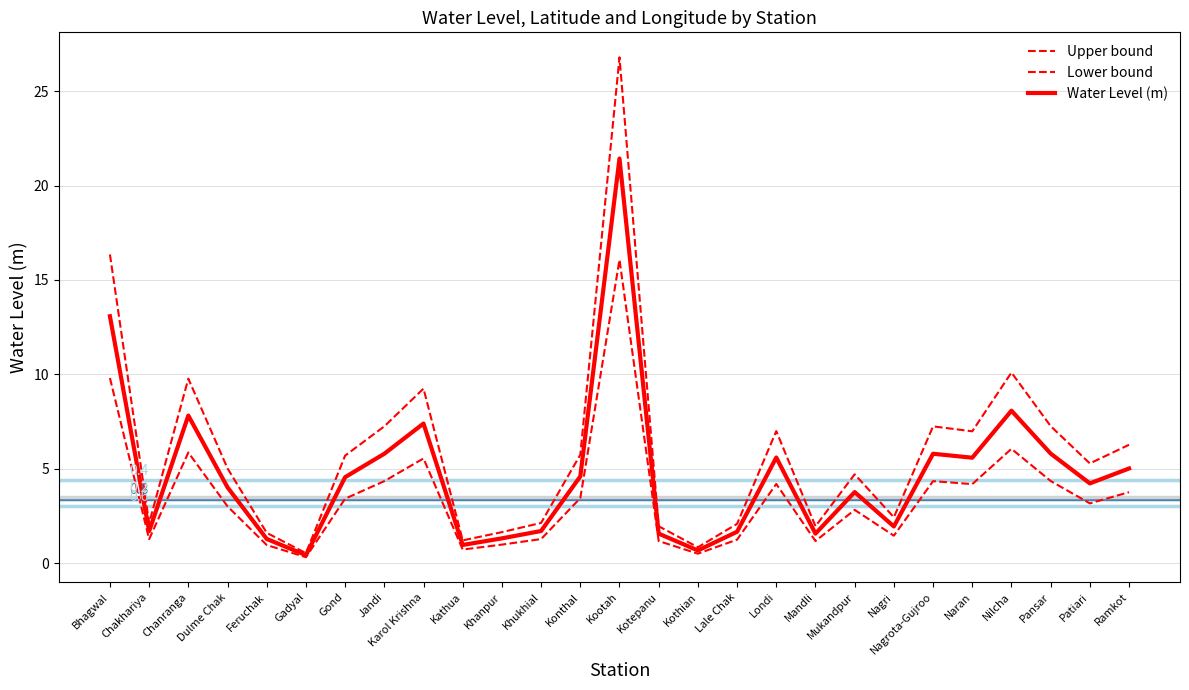

What is the label of the 18th point from the left?

Londi